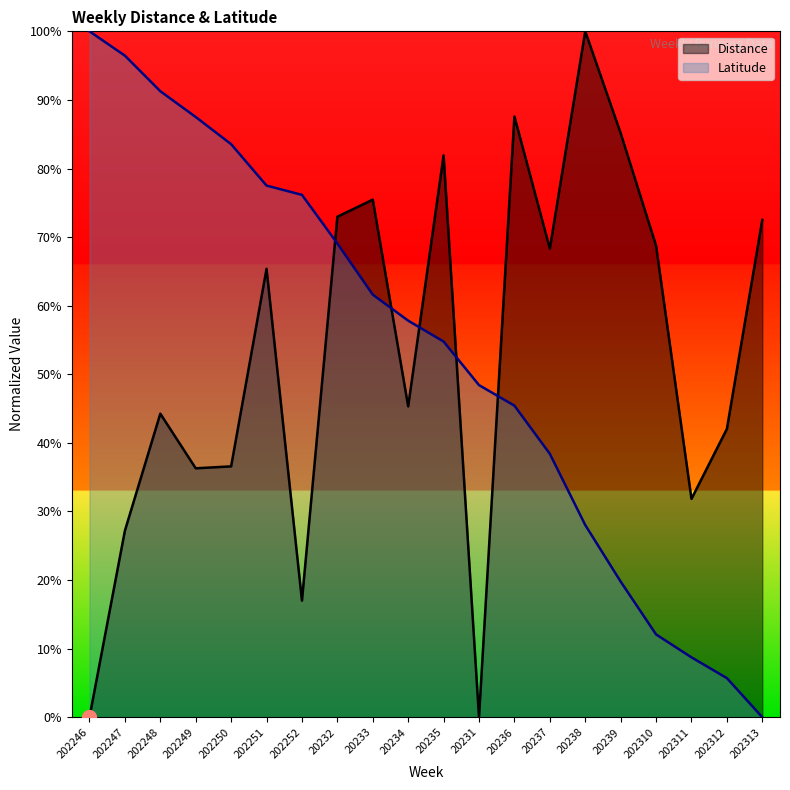

After their last crossing, which series has the higher values: Latitude or Distance?

Distance